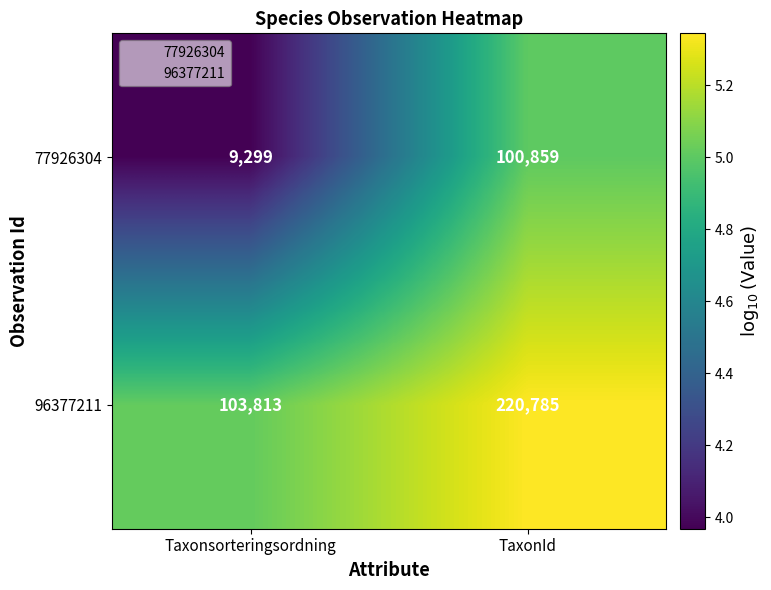

Which series has the widest spread of values?

96377211